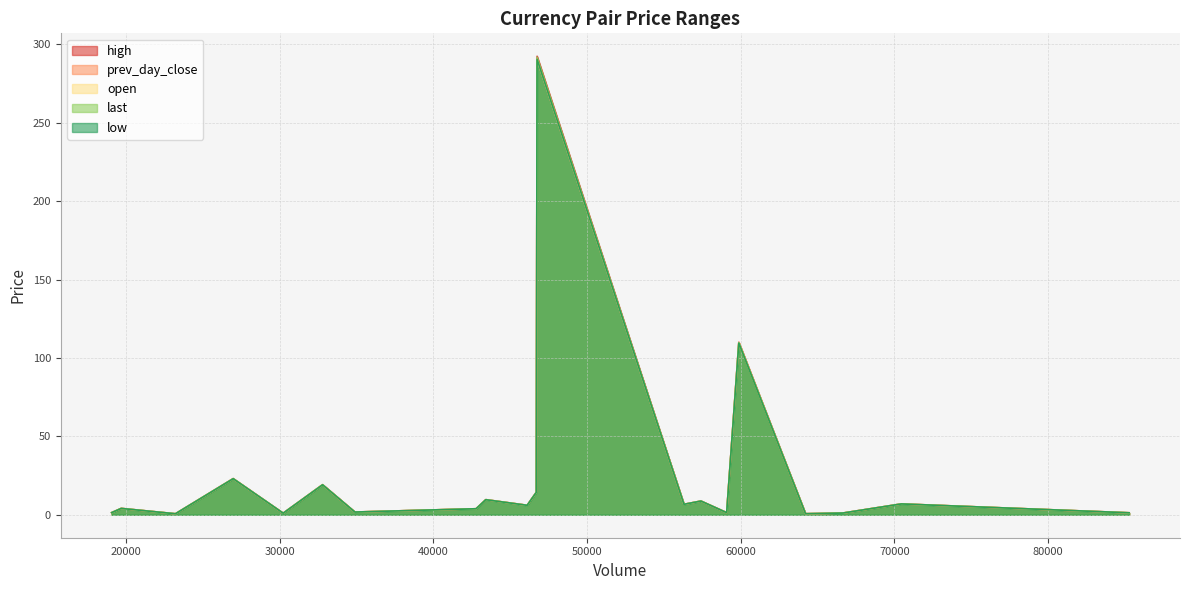

What is the greatest value displayed?

292.4